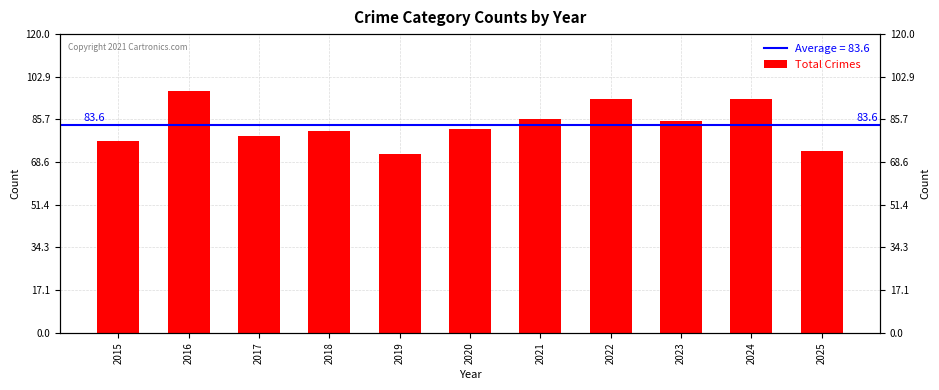

Rank the categories by value from lowest to highest.

2019, 2025, 2015, 2017, 2018, 2020, 2023, 2021, 2022, 2024, 2016